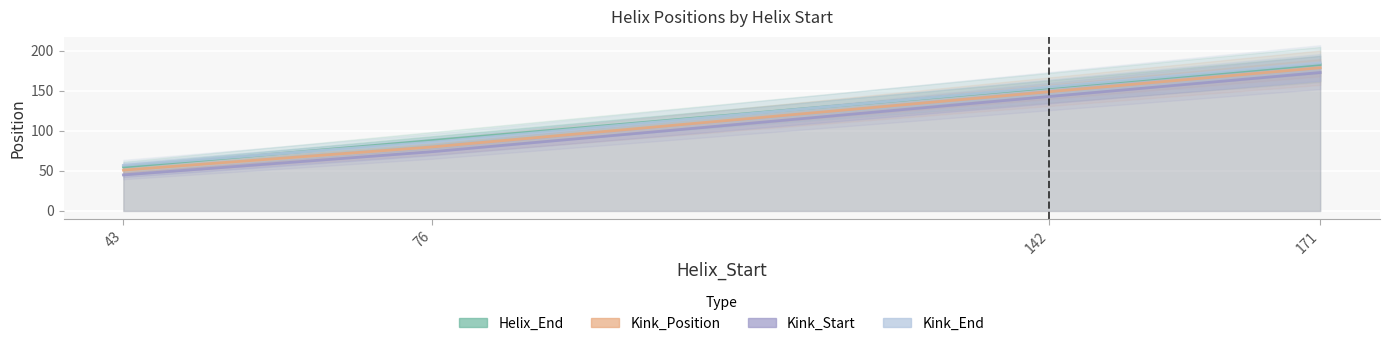

Is the value of Kink_Start at 142 greater than the value of Helix_End at 142?

No